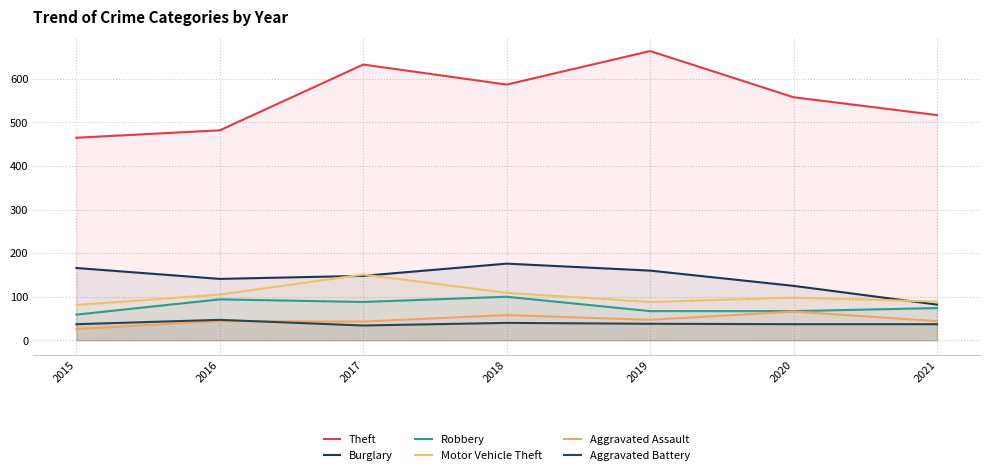

Reading right to left, what are all the values shown in this chart?

Theft: 517	558	664	587	633	482	465
Burglary: 82	125	160	176	148	141	166
Robbery: 74	67	67	100	88	94	59
Motor Vehicle Theft: 89	98	88	109	151	105	81
Aggravated Assault: 44	66	47	58	43	44	26
Aggravated Battery: 37	37	38	40	34	47	37